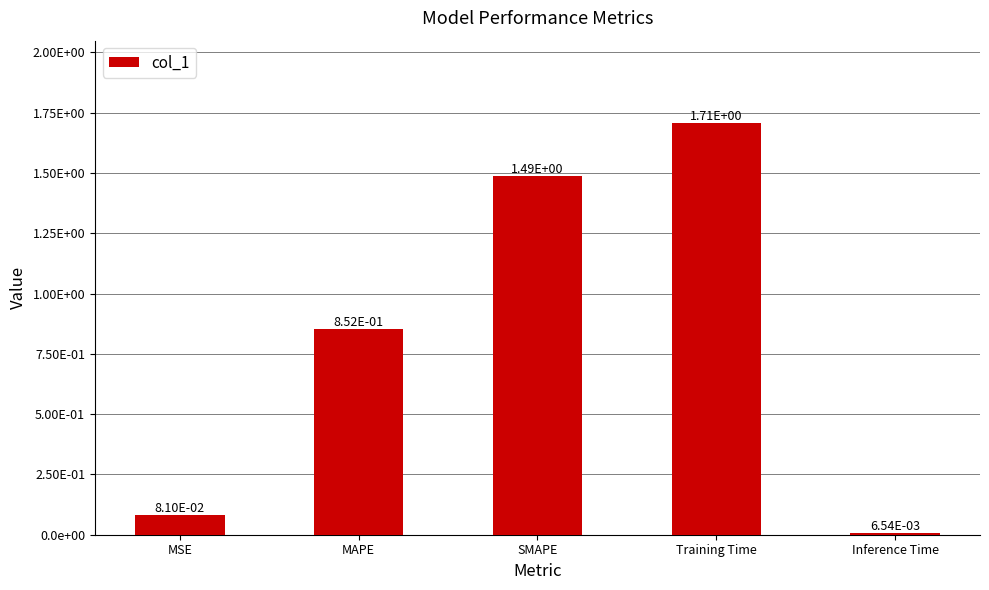

Read the value at MSE.

0.1